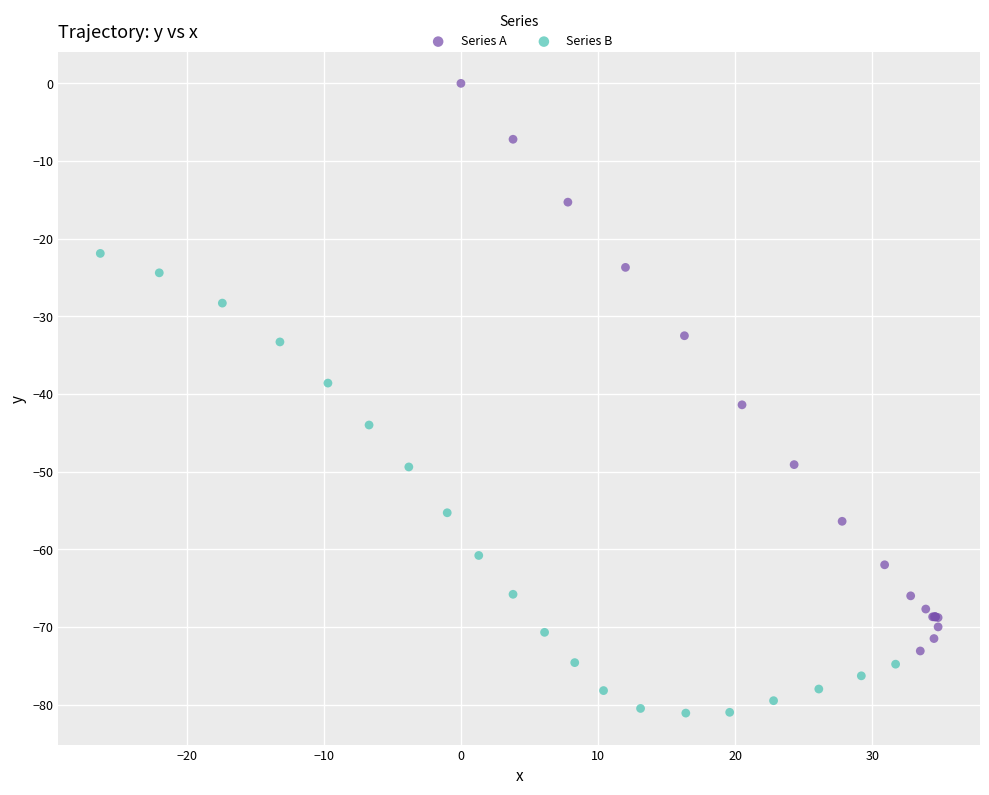

Which series contains the lowest Y value?

Series B